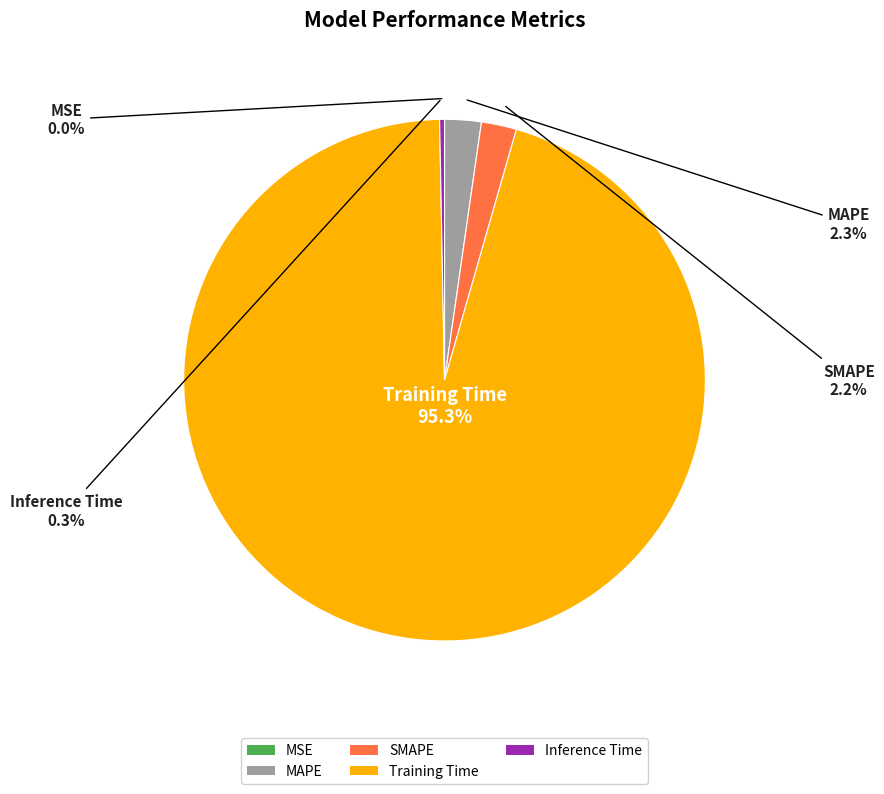

Which category has the biggest portion of the pie?

Training Time